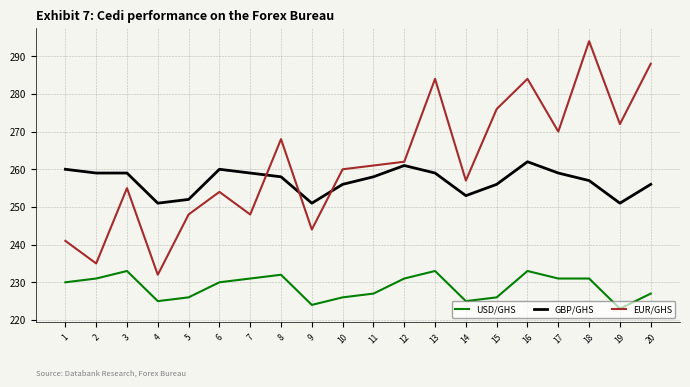

True or false: GBP/GHS and USD/GHS cross at least once.

False